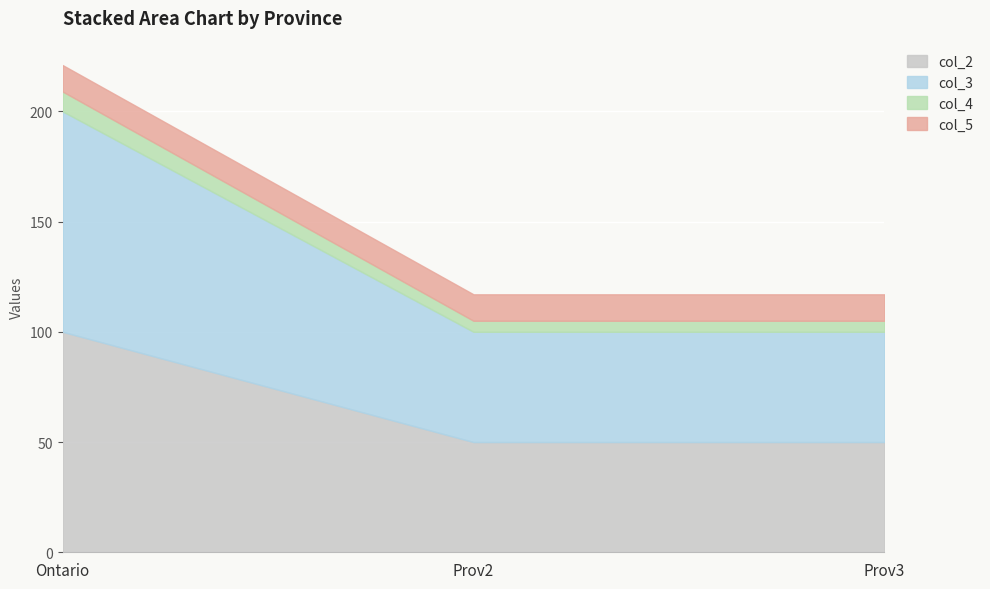

What is the difference between the maximum and minimum values in the col_3 series?

50